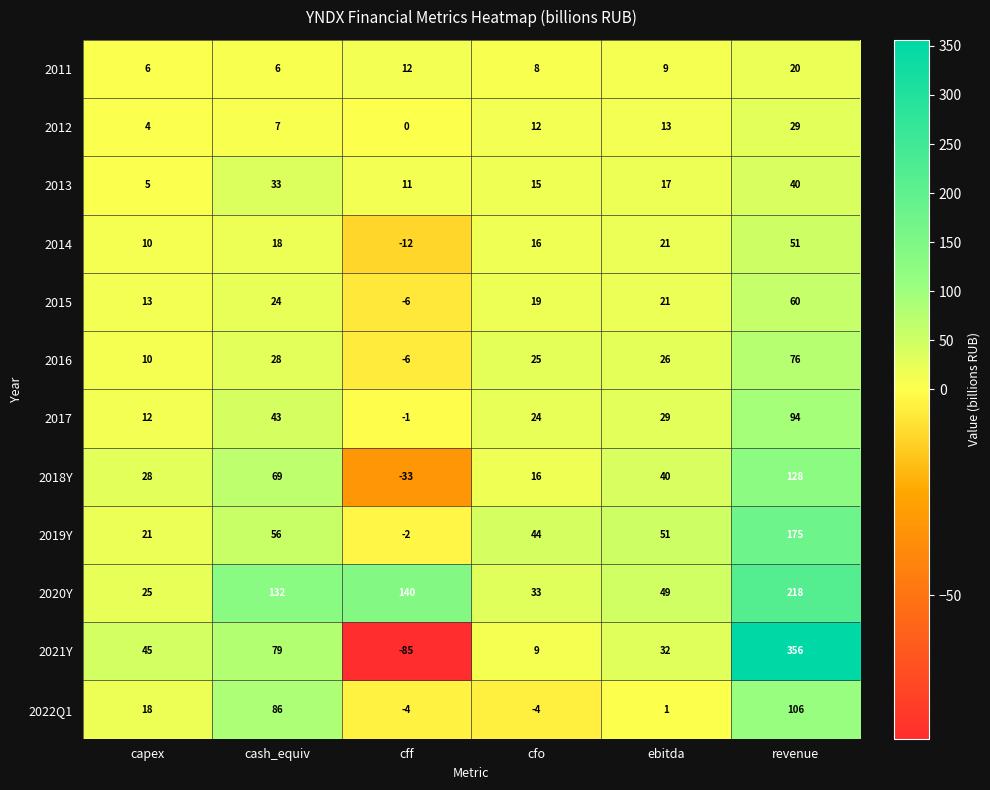

At which label is 2014 closest to 19?

cash_equiv